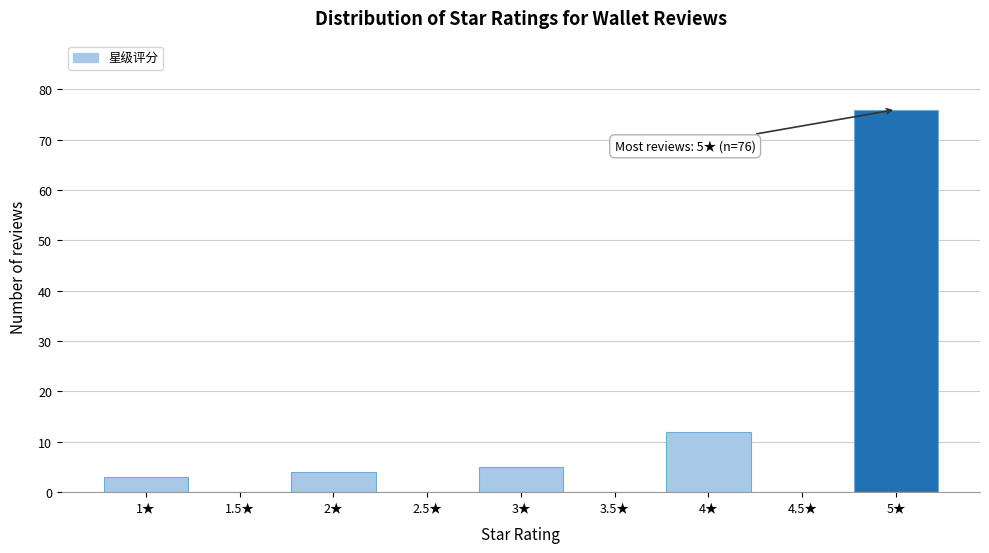

Which range on the x-axis has the tallest bar?

4.75 to 5.25